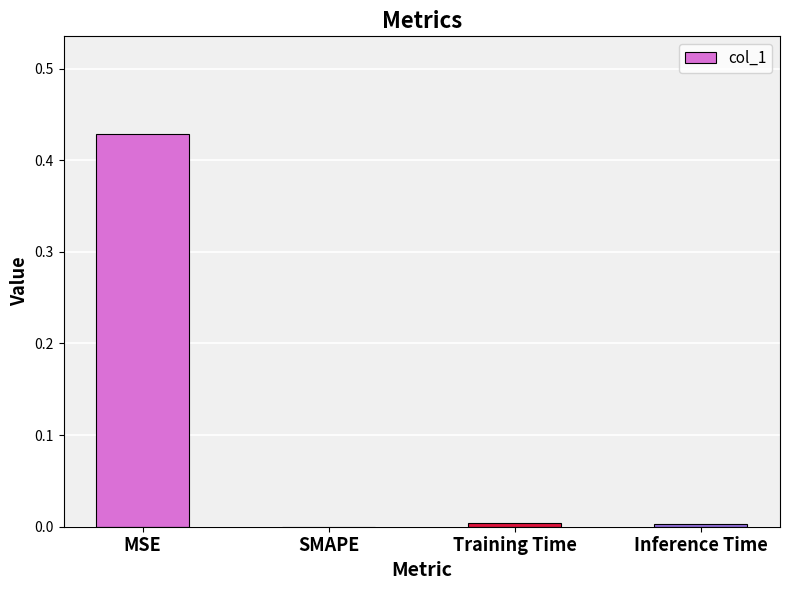

The value at MSE is 0.2. True or false?

False